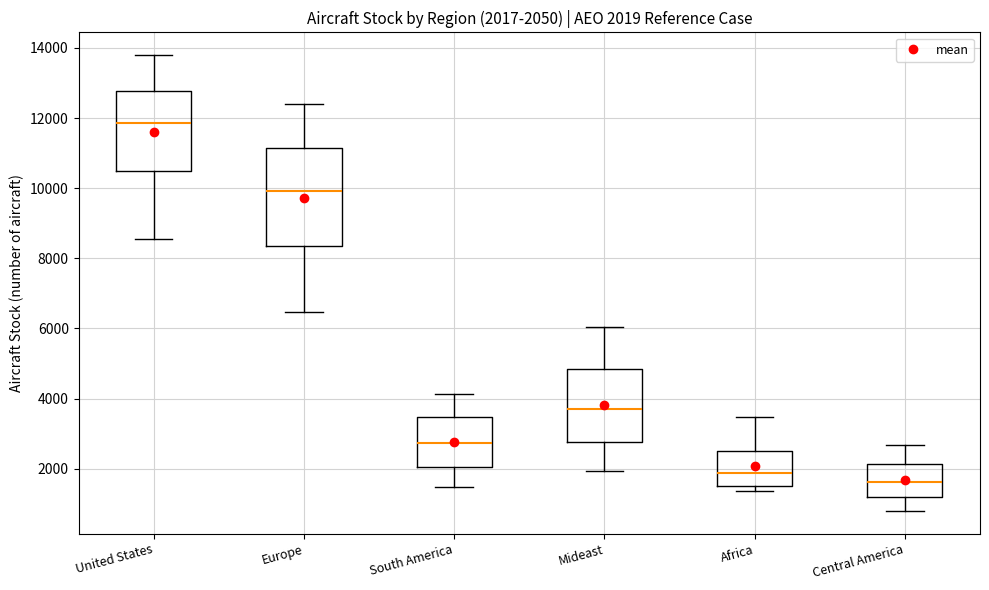

Which box has the lowest median line?

Central America